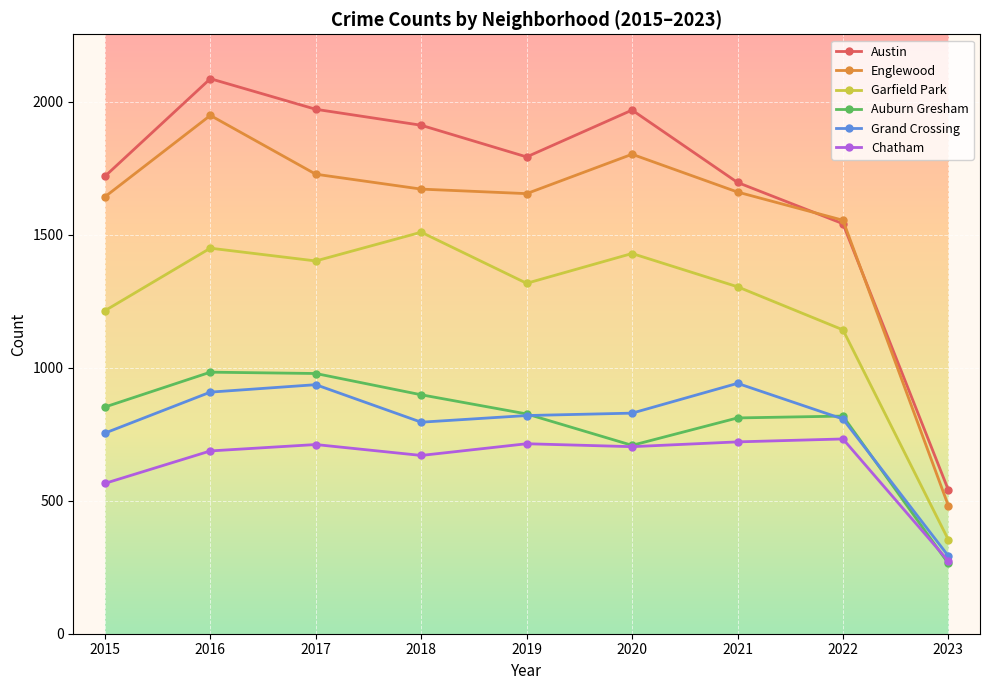

What is the spread (max minus min) of values at 2020?

1265